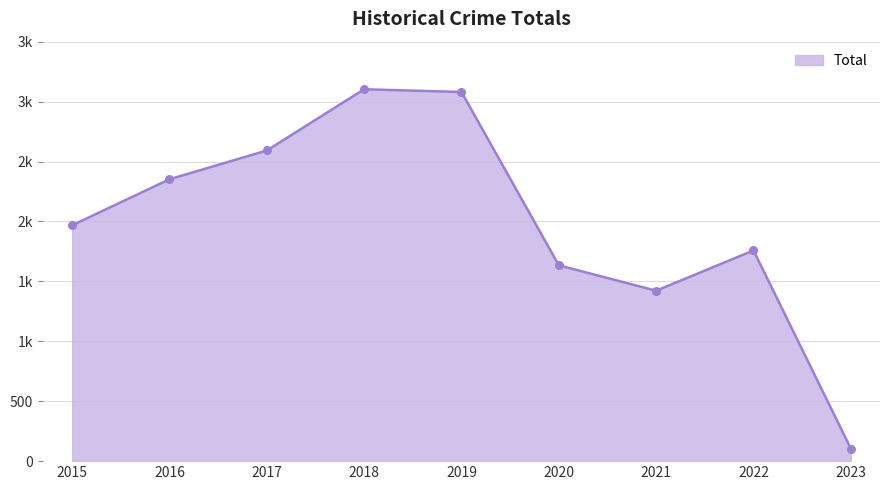

What is the ratio of the value at 2016 to the value at 2022?

1.3